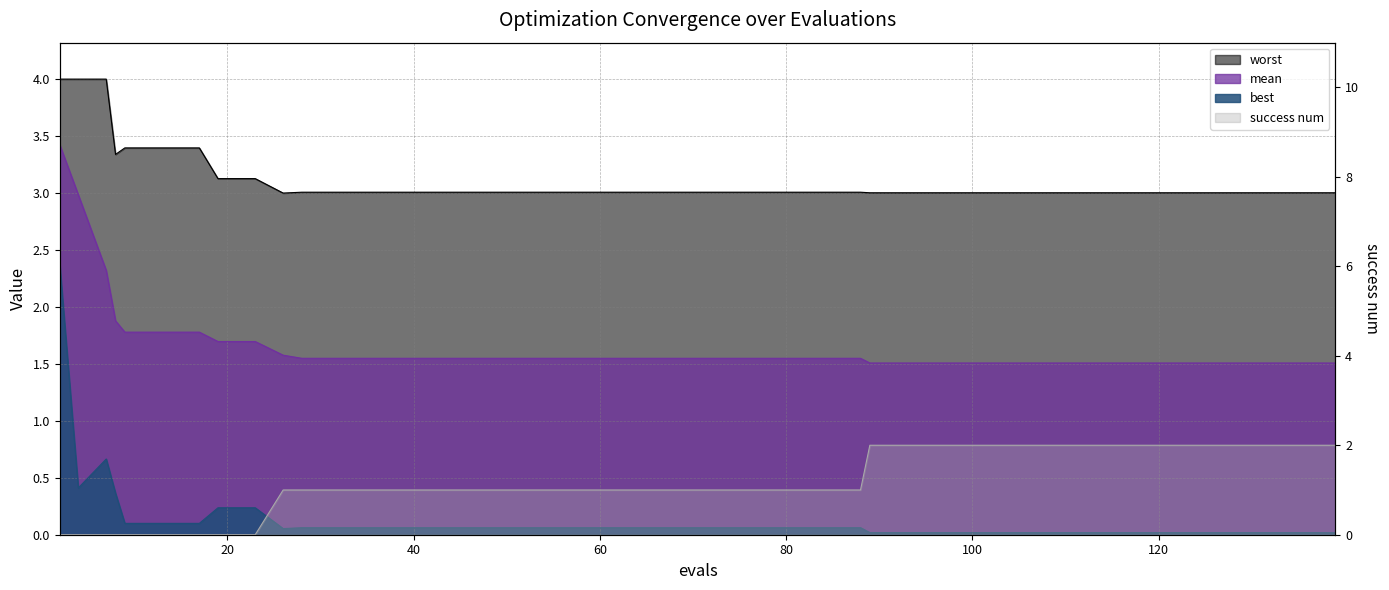

Is the value of worst at 93 greater than the value of mean at 44?

Yes